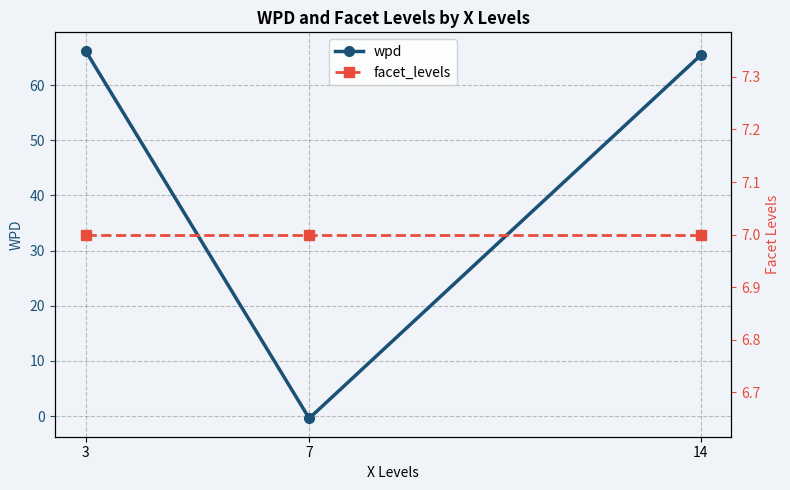

At which category is the sum across all series the highest?

3